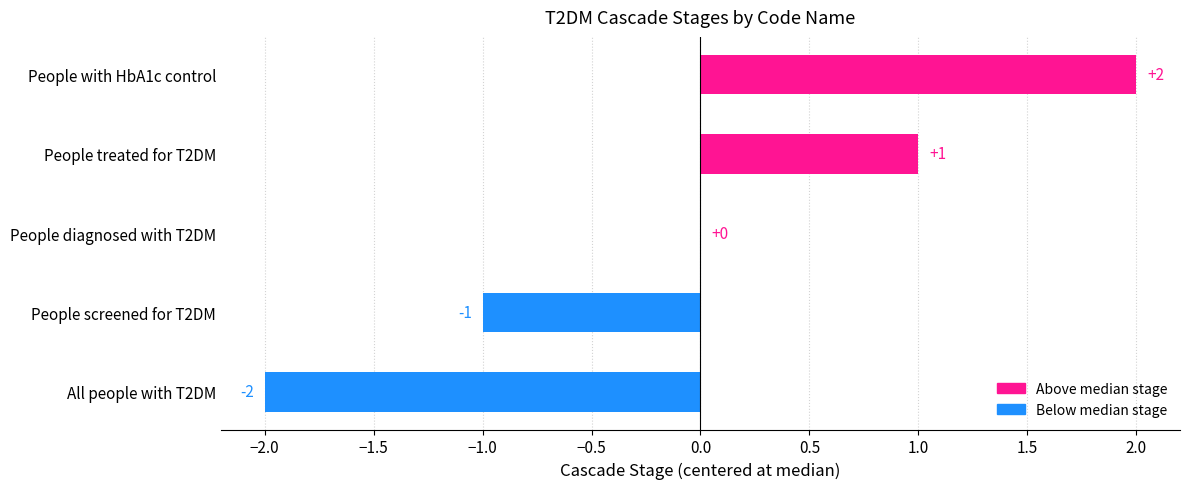

Reading bottom to top, what are all the values shown in this chart?

All people with T2DM=-2	People screened for T2DM=-1	People diagnosed with T2DM=0	People treated for T2DM=1	People with HbA1c control=2